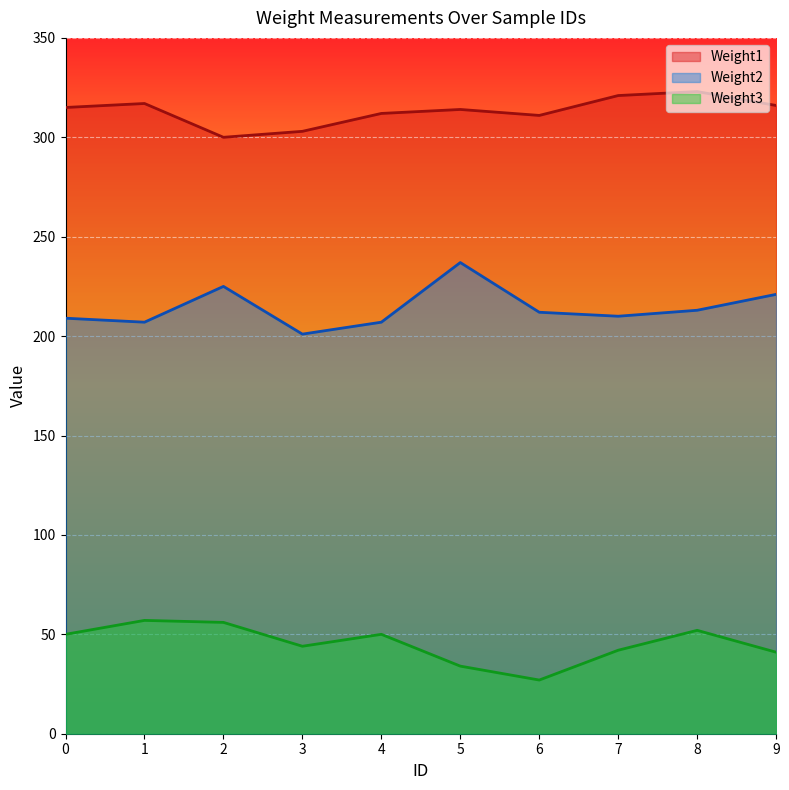

Count the number of categories in the chart.

10